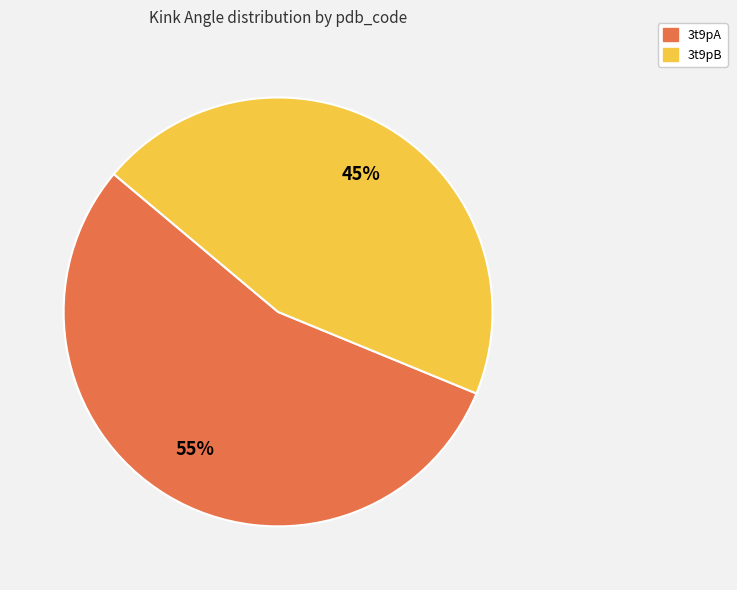

True or false: 3t9pB accounts for 59% of the total.

False